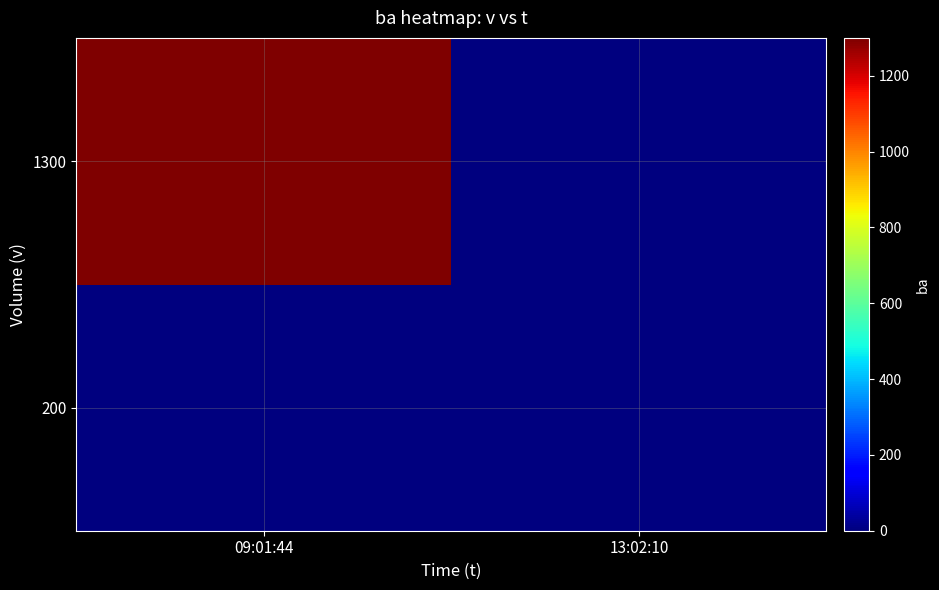

At which category is the sum across all series the highest?

09:01:44